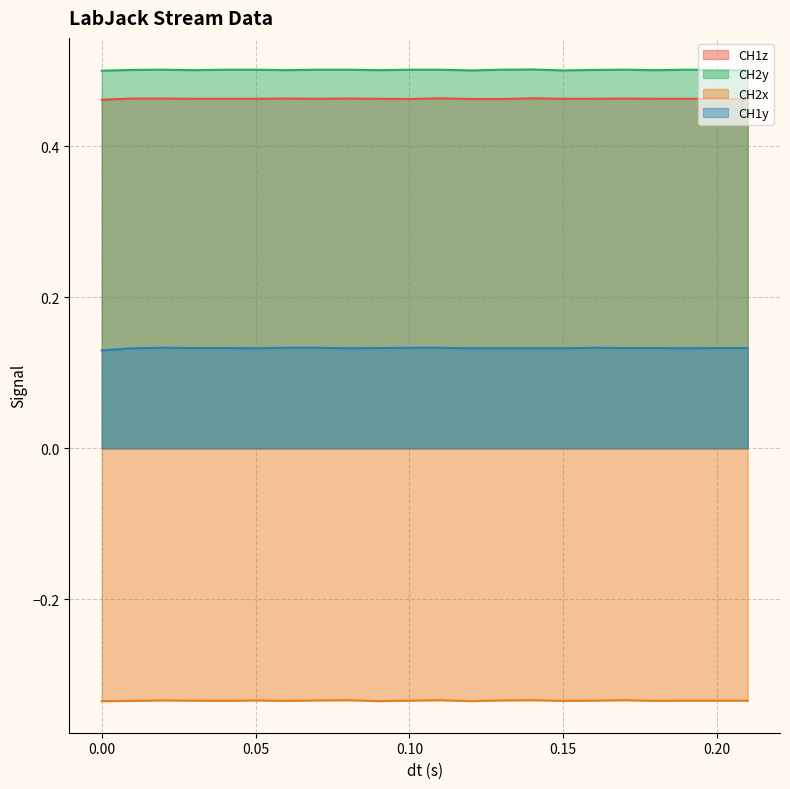

Between 0.17 and 0.0, which is larger?

0.17